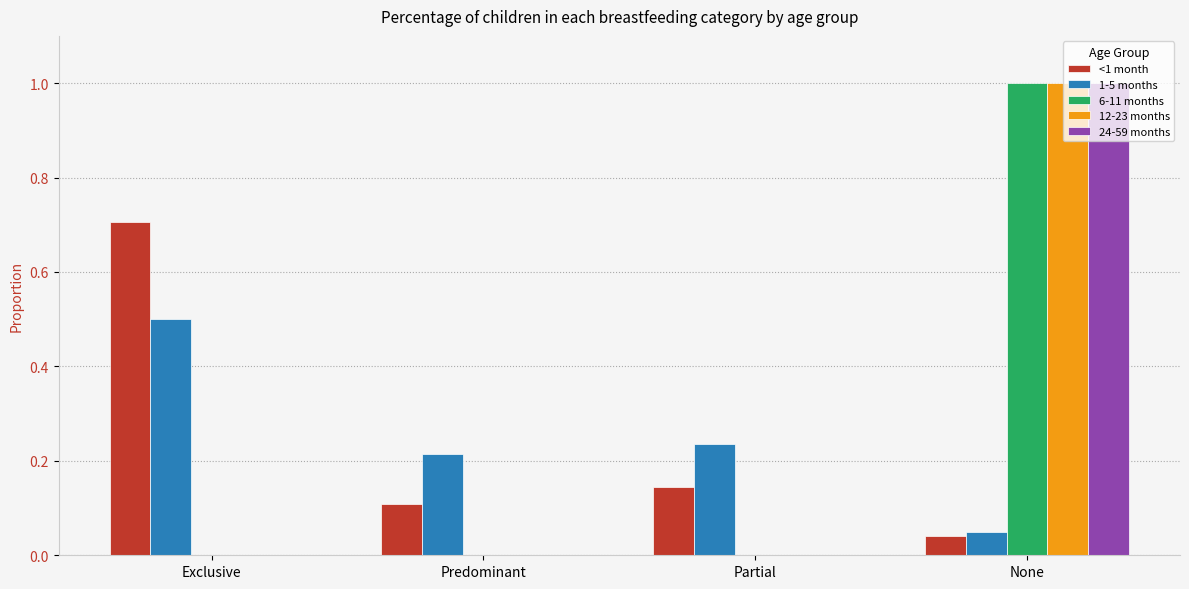

At which category is the sum across all series the highest?

None